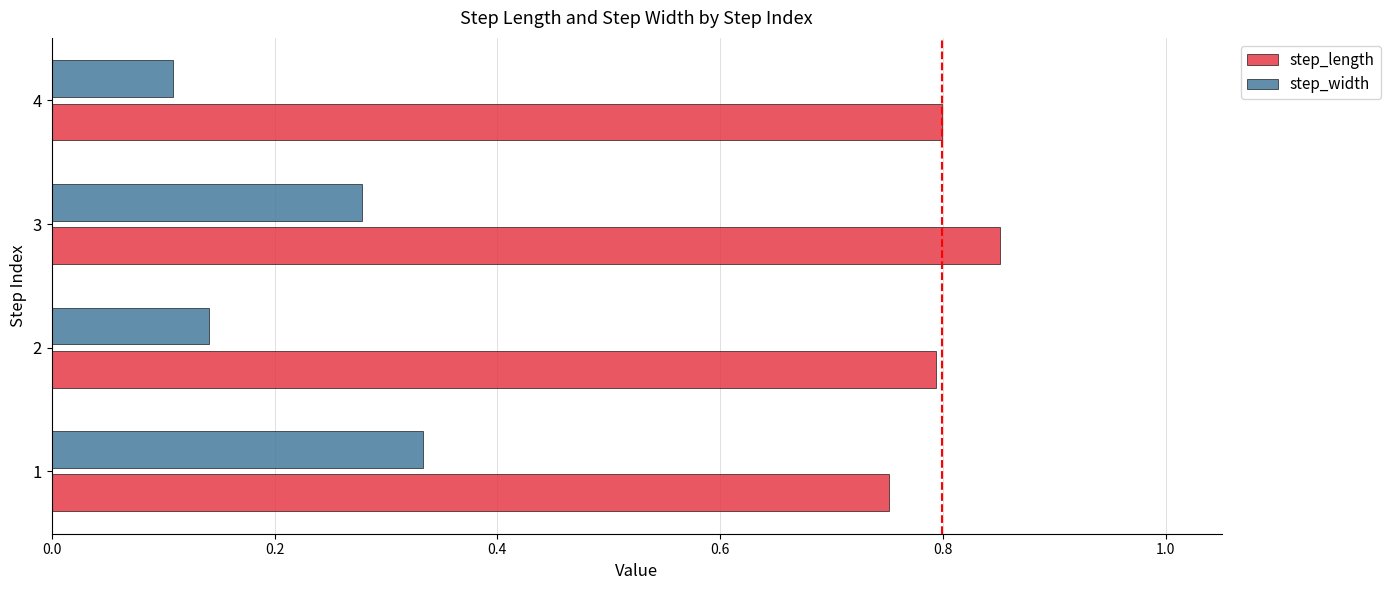

At which category is the sum across all series the highest?

3